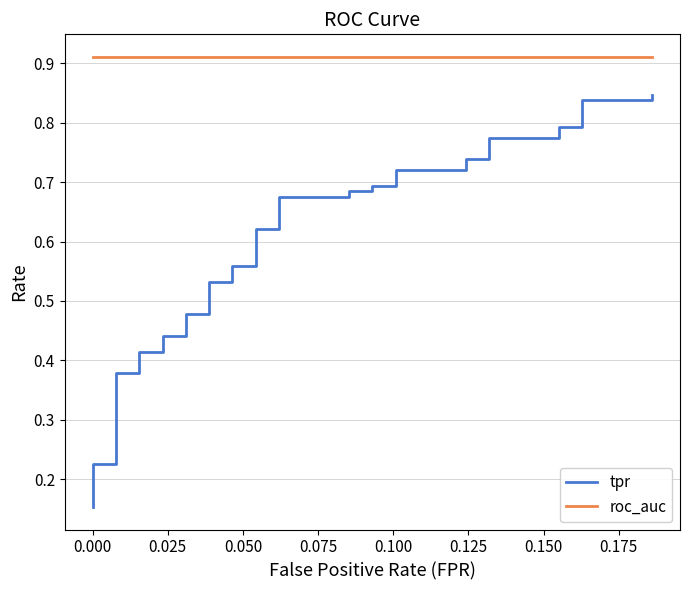

True or false: roc_auc and tpr intersect in this chart.

False